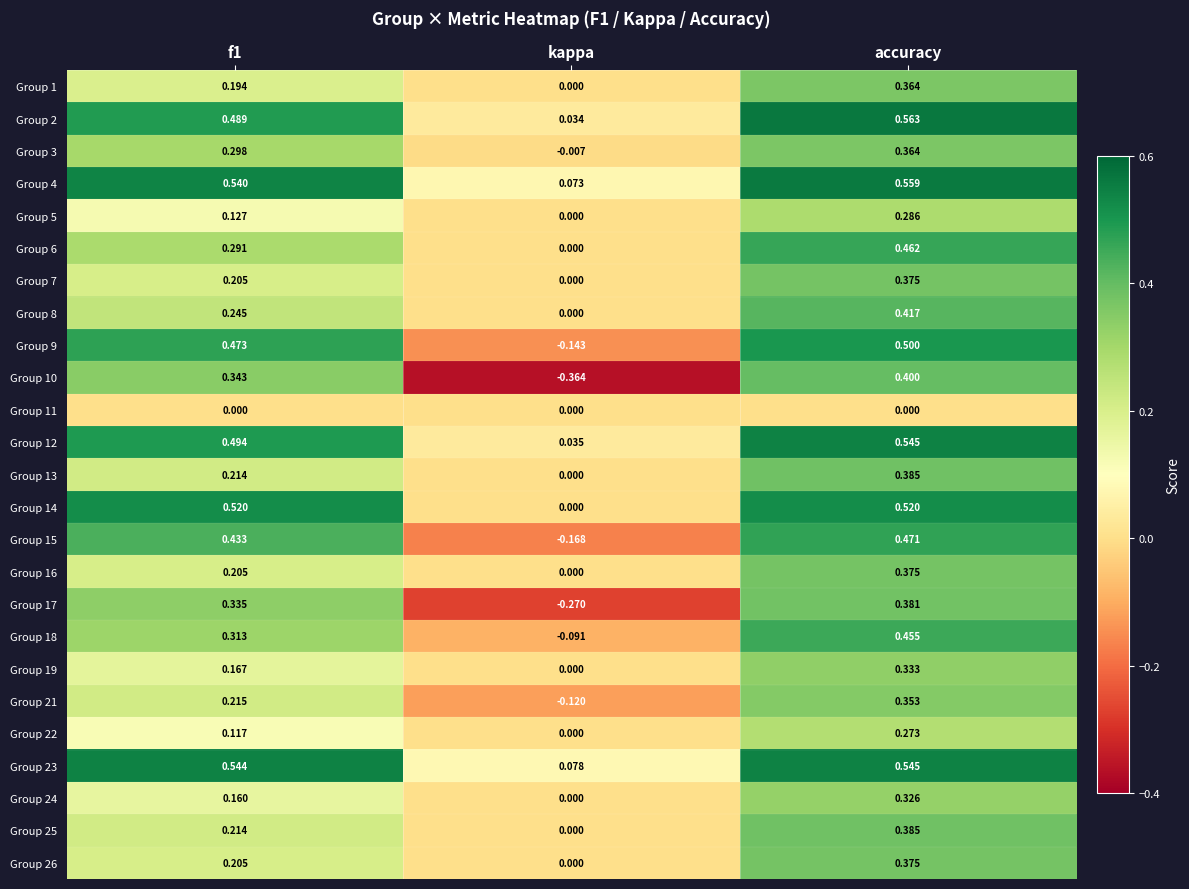

At which category is the sum across all series the highest?

accuracy